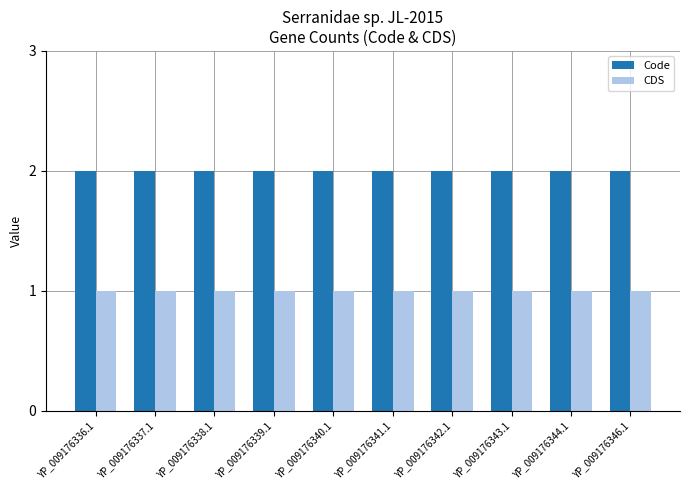

What is the label of the 2nd bar from the left?

YP_009176337.1